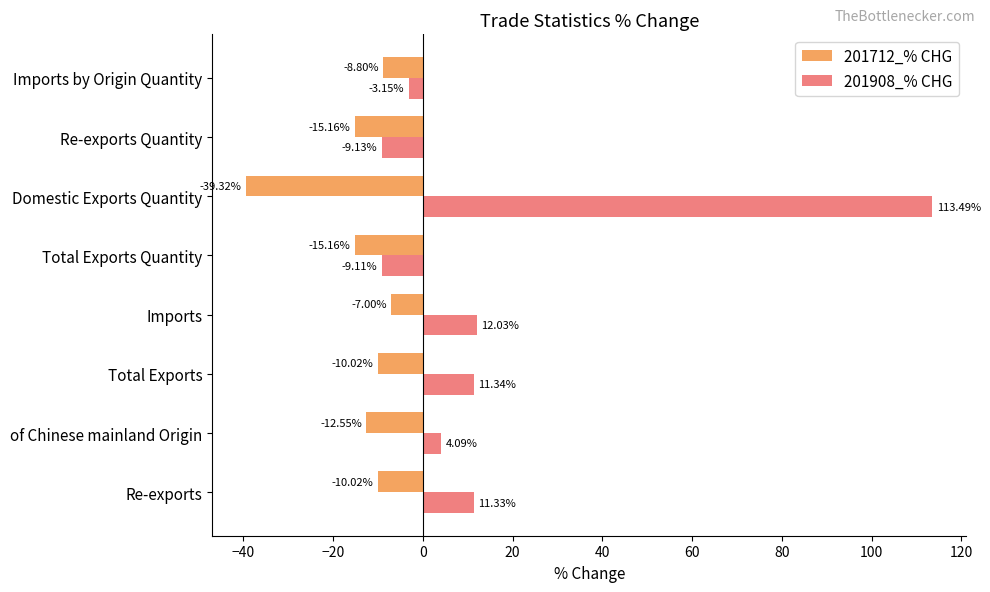

Rank the series at Re-exports Quantity from highest to lowest value.

201908_% CHG, 201712_% CHG